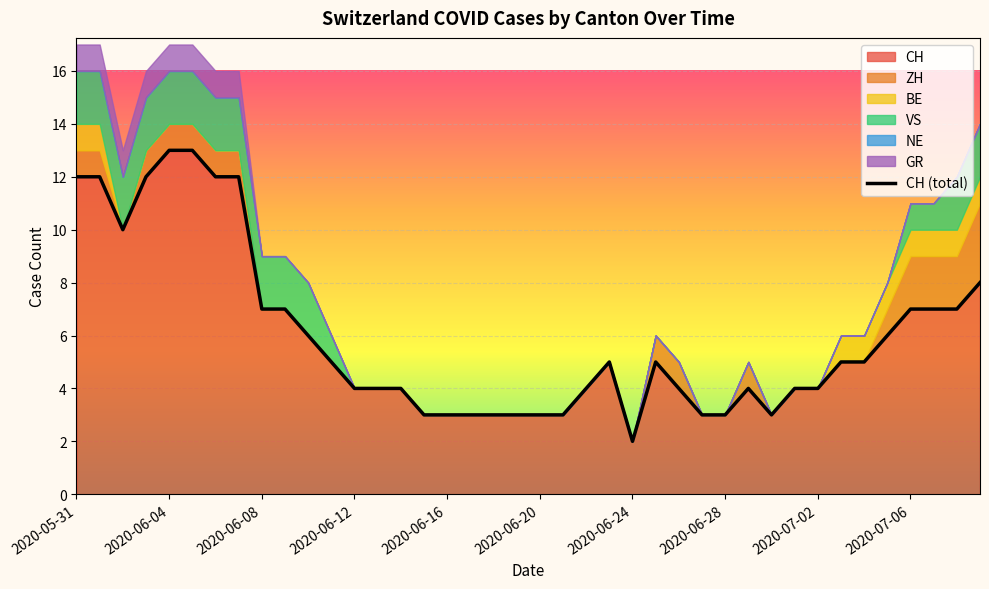

True or false: the data shows 7 at 38.

True